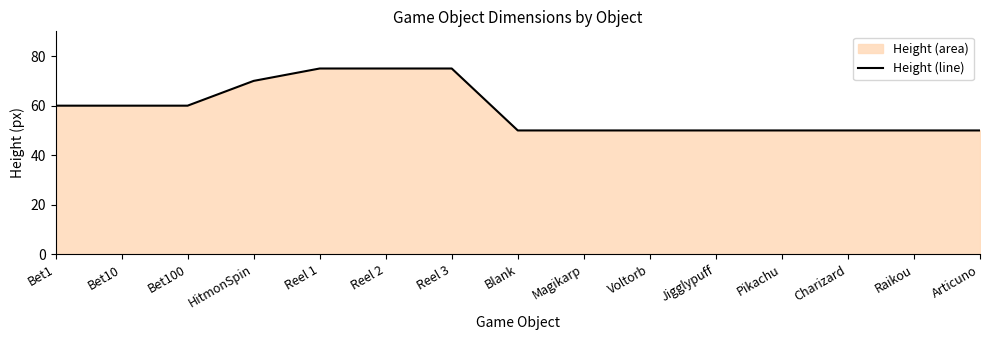

The chart shows a value of 122 at Reel 2. True or false?

False